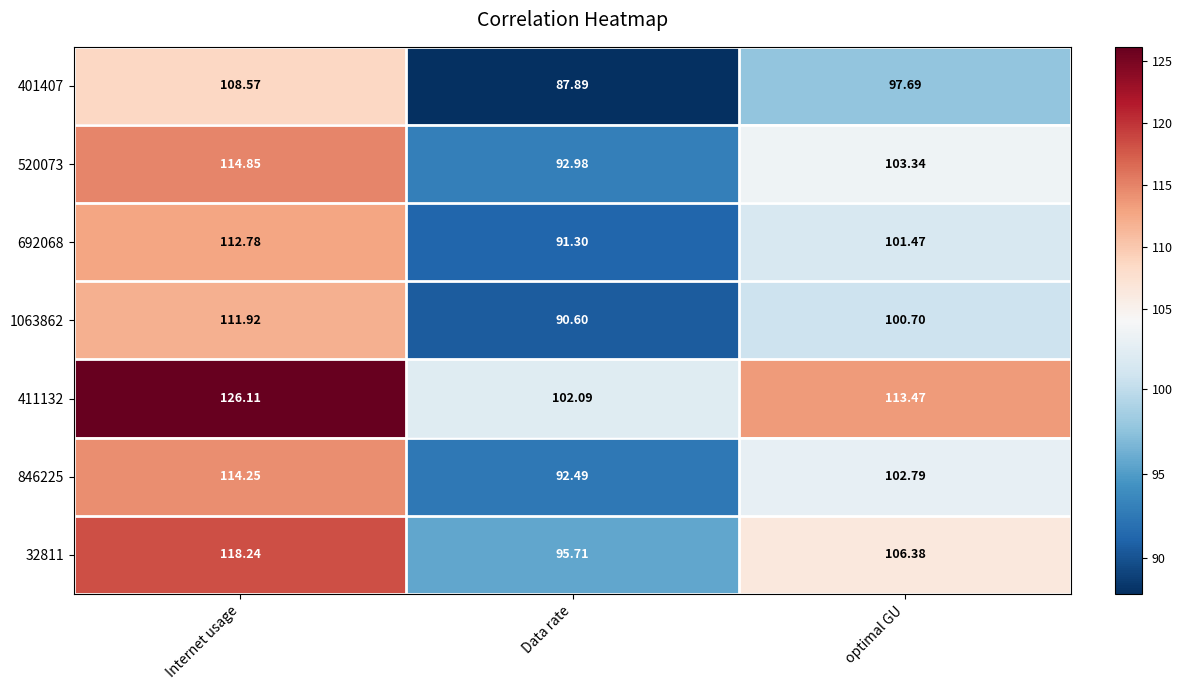

Which label corresponds to the largest value in the chart?

Internet usage